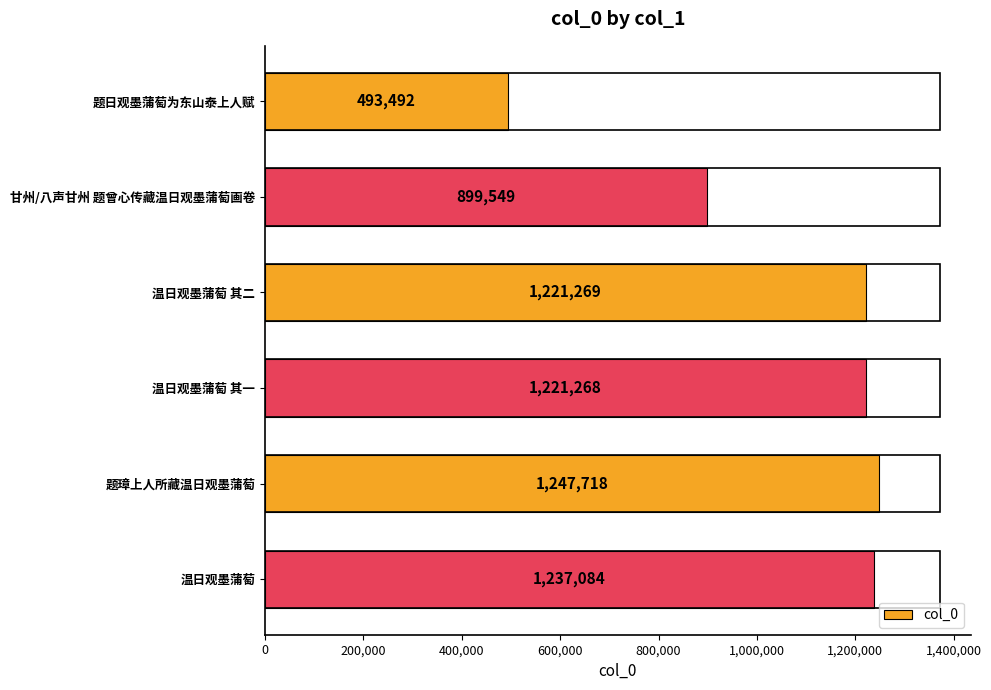

Approximately how many times larger is the value at 温日观墨蒲萄 其一 compared to 甘州/八声甘州 题曾心传藏温日观墨蒲萄画卷?

1.4